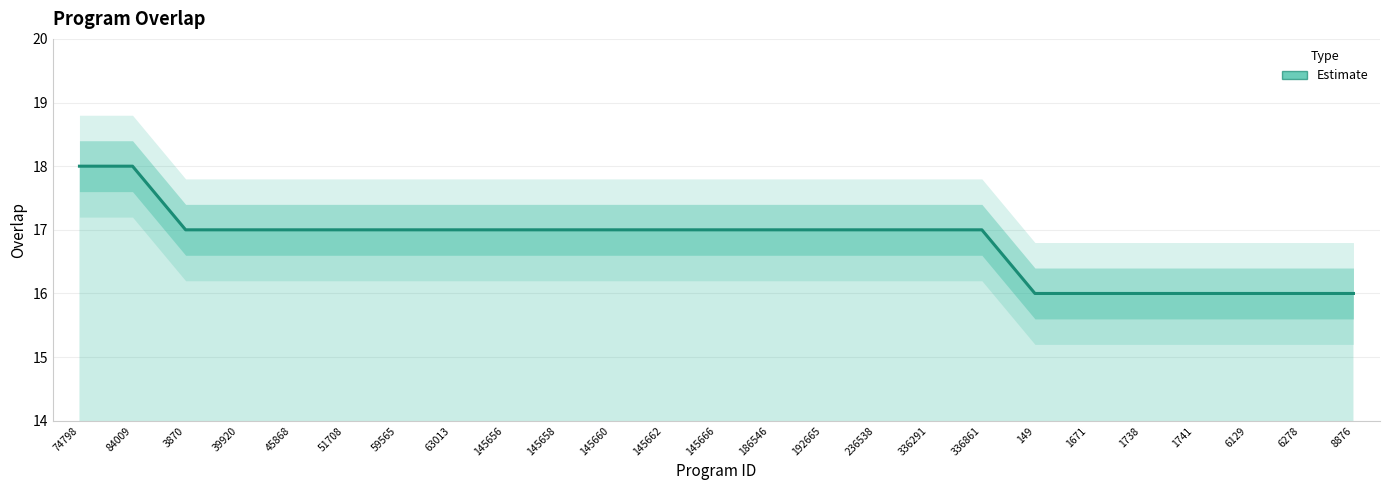

Is it true that the value at 236538 is 17?

True